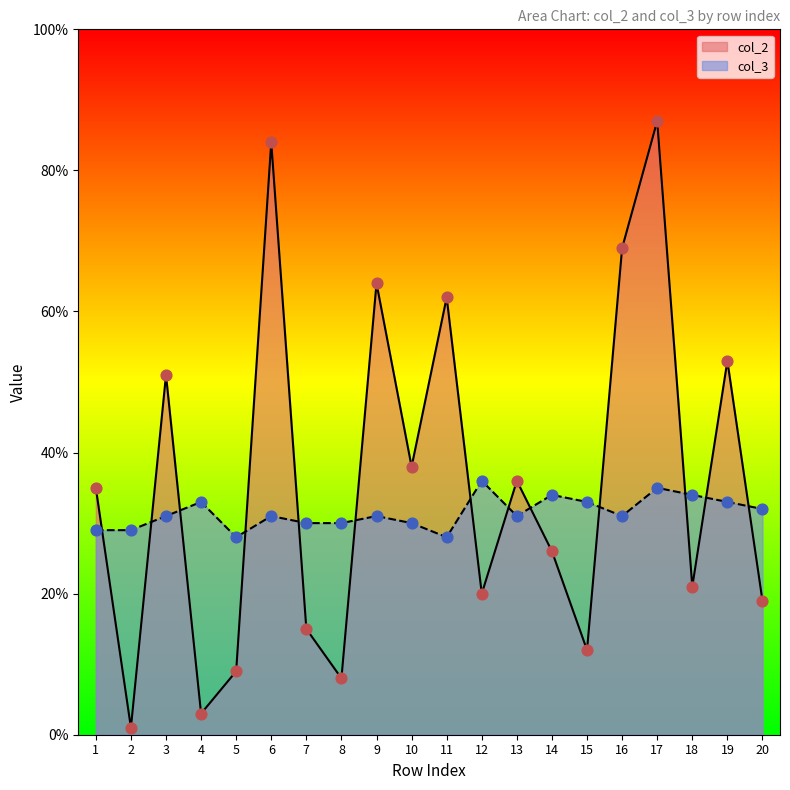

Which series reaches the minimum Y coordinate?

col_2